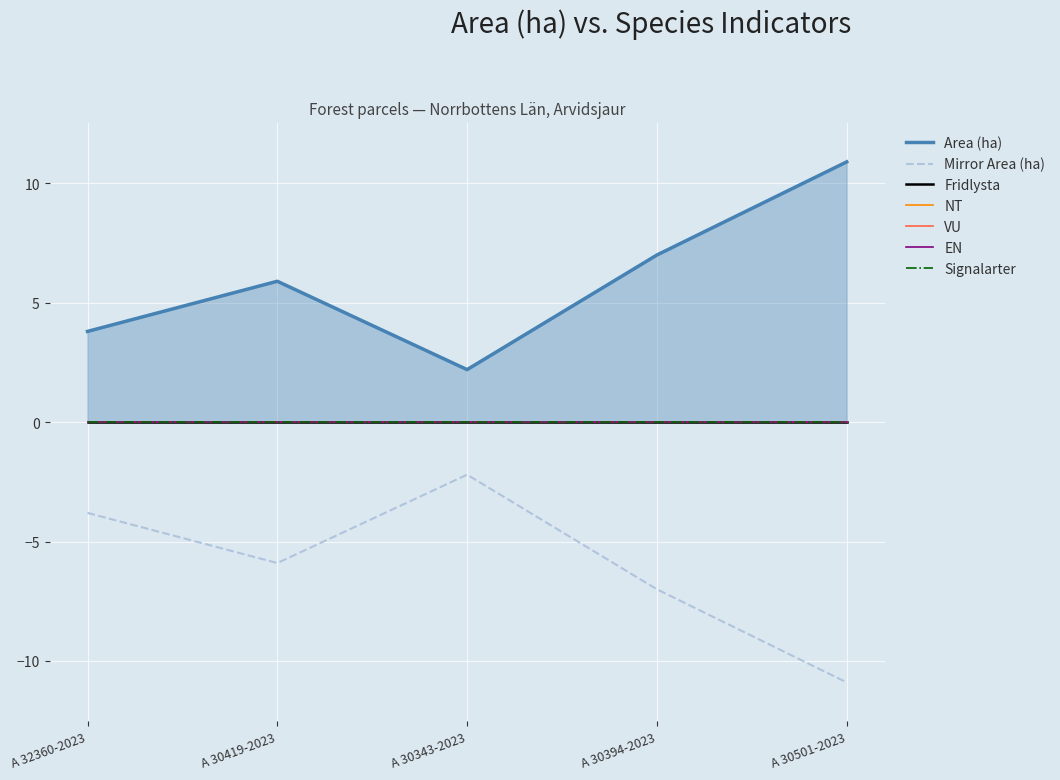

Reading left to right, what are all the values shown in this chart?

Area (ha): A 32360-2023=3.8	A 30419-2023=5.9	A 30343-2023=2.2	A 30394-2023=7.0	A 30501-2023=10.9
Fridlysta: A 32360-2023=0.0	A 30419-2023=0.0	A 30343-2023=0.0	A 30394-2023=0.0	A 30501-2023=0.0
Signalarter: A 32360-2023=0.0	A 30419-2023=0.0	A 30343-2023=0.0	A 30394-2023=0.0	A 30501-2023=0.0
NT: A 32360-2023=0.0	A 30419-2023=0.0	A 30343-2023=0.0	A 30394-2023=0.0	A 30501-2023=0.0
VU: A 32360-2023=0.0	A 30419-2023=0.0	A 30343-2023=0.0	A 30394-2023=0.0	A 30501-2023=0.0
EN: A 32360-2023=0.0	A 30419-2023=0.0	A 30343-2023=0.0	A 30394-2023=0.0	A 30501-2023=0.0